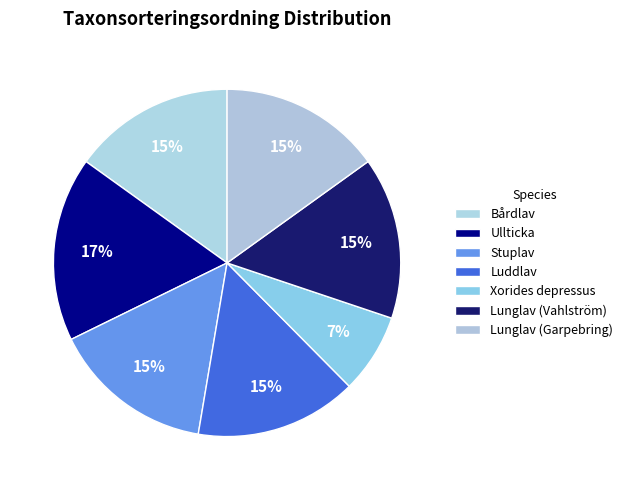

What is the ratio of the value at Xorides depressus to the value at Bårdlav?

0.5